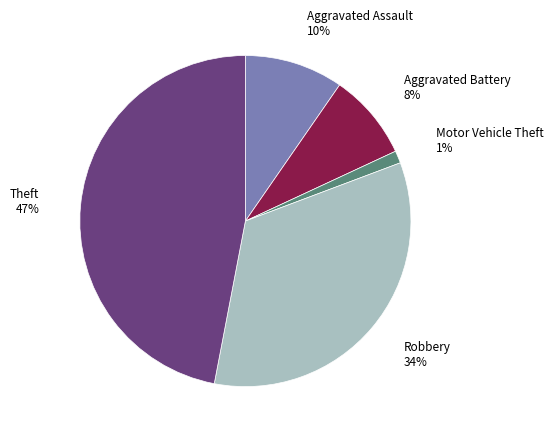

The Robbery slice represents 48% of the pie. True or false?

False